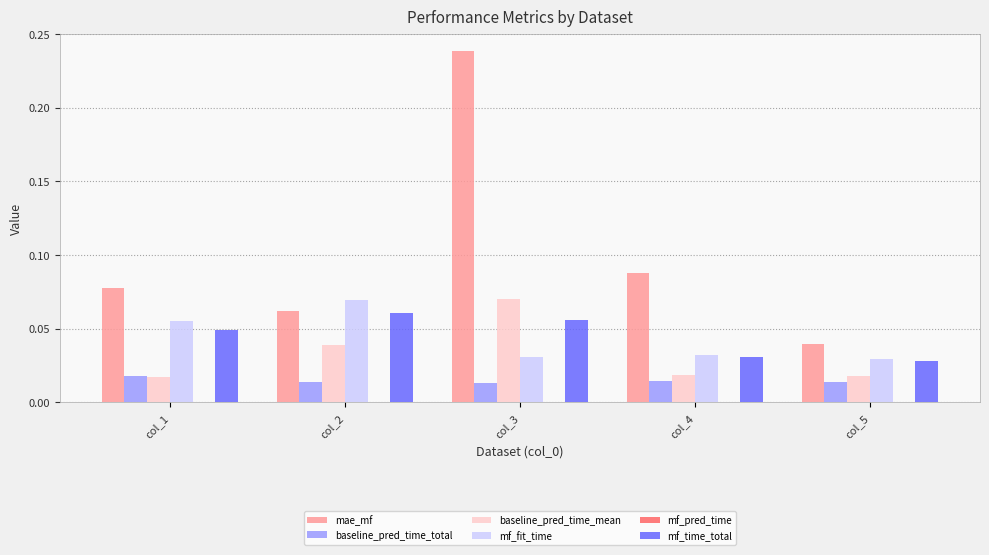

The mae_mf series shows 0.0 at col_5. True or false?

True